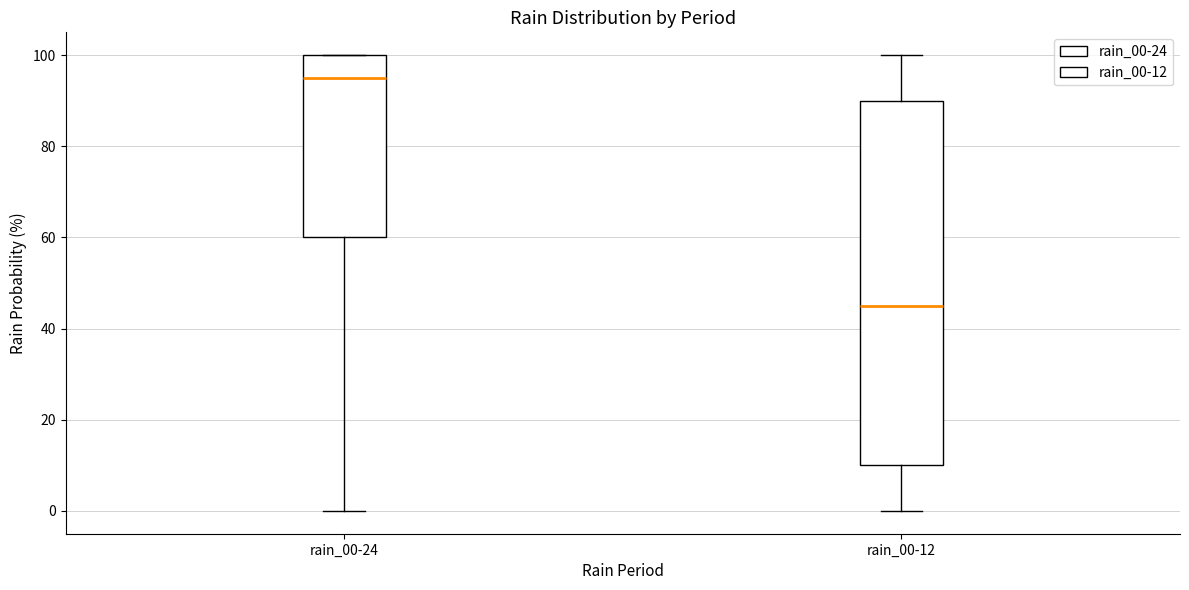

Reading left to right, read every box against the y-axis: the position of its median line, the range the box covers, and the ends of its whiskers. The values are not printed on the chart, so give them approximately, as read against the axis.

rain_00-24: median 96, box 60 to 100, whiskers 0 to 100
rain_00-12: median 46, box 10 to 90, whiskers 0 to 100